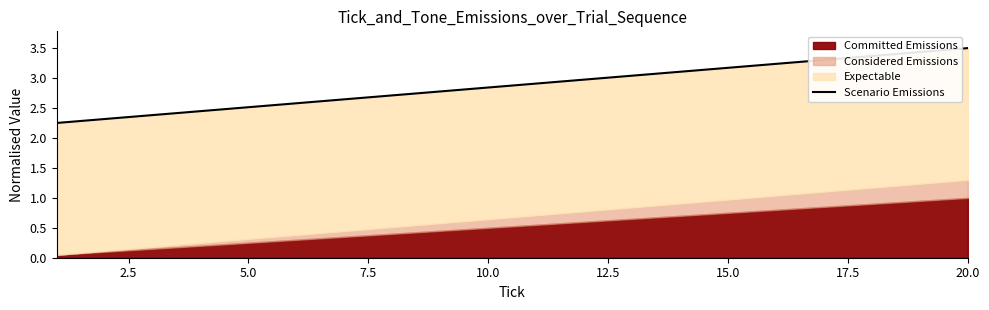

The chart shows a value of 0.7 at 12.5. True or false?

False